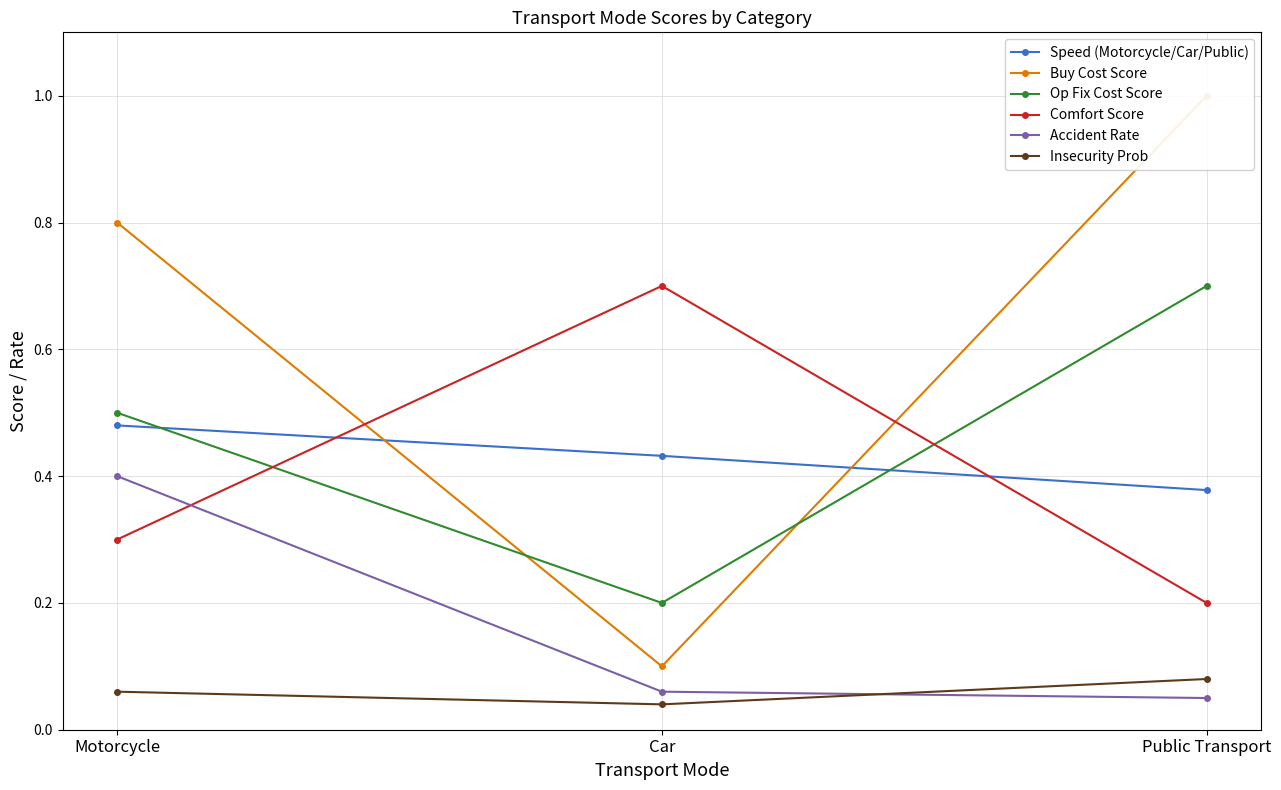

What is the sum of the Buy Cost Score values at Motorcycle and Car?

0.9